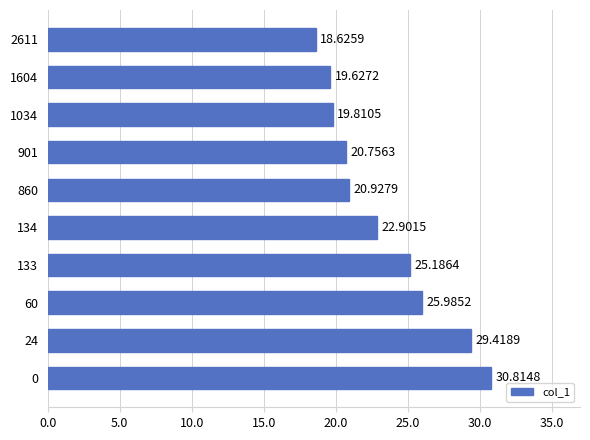

Rank the categories by value from highest to lowest.

0, 24, 60, 133, 134, 860, 901, 1034, 1604, 2611